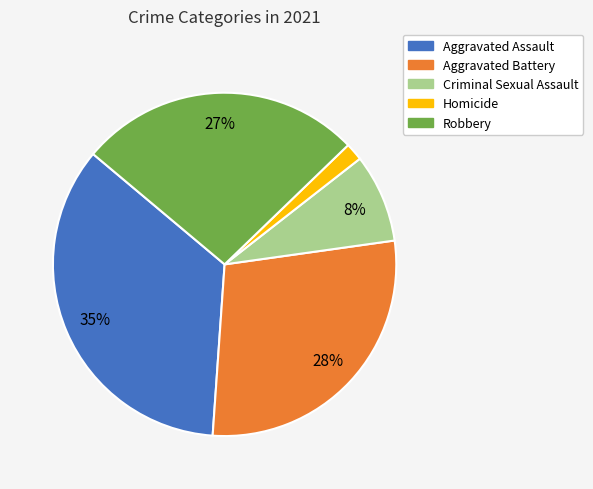

Combined, do Criminal Sexual Assault and Homicide account for over 50%?

No